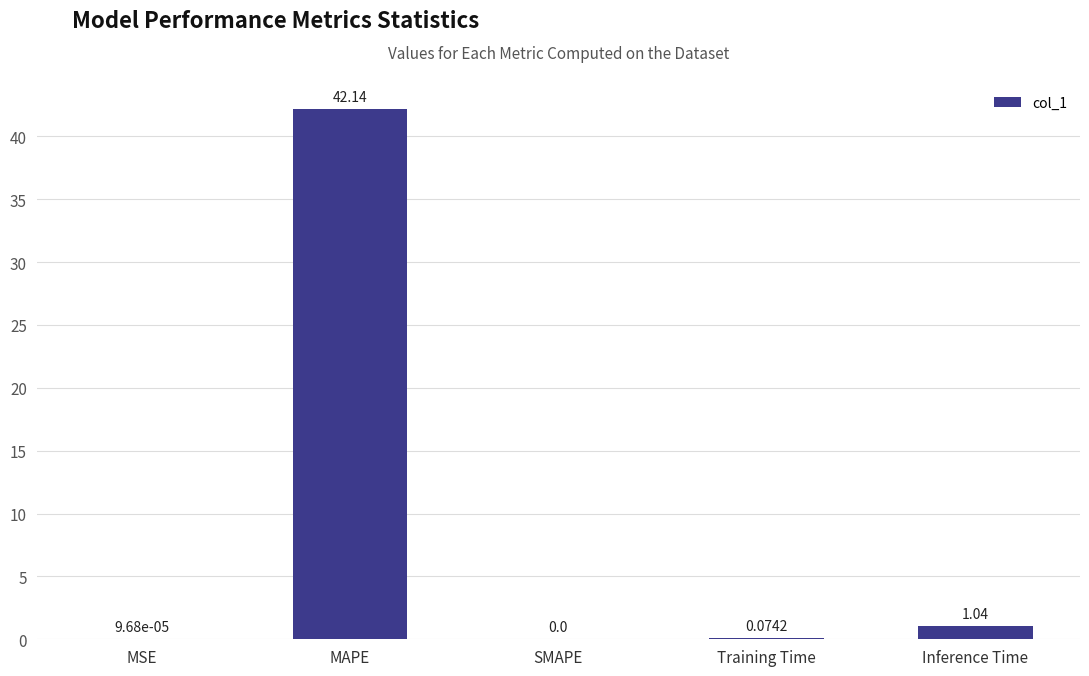

Which category has the highest value across all series?

MAPE